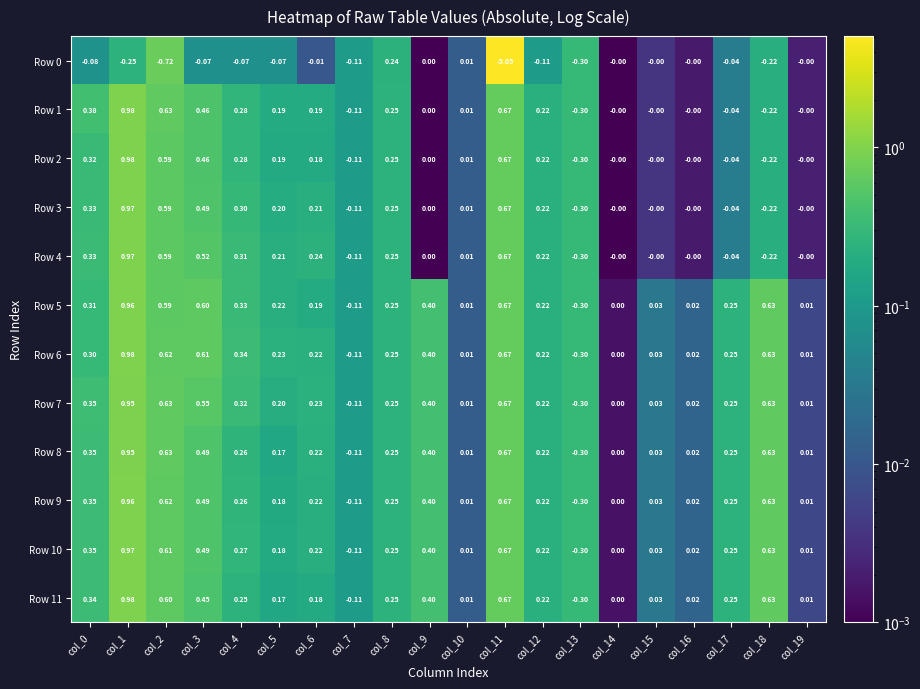

Is the value of Row 3 at col_17 greater than the value of Row 7 at col_16?

No